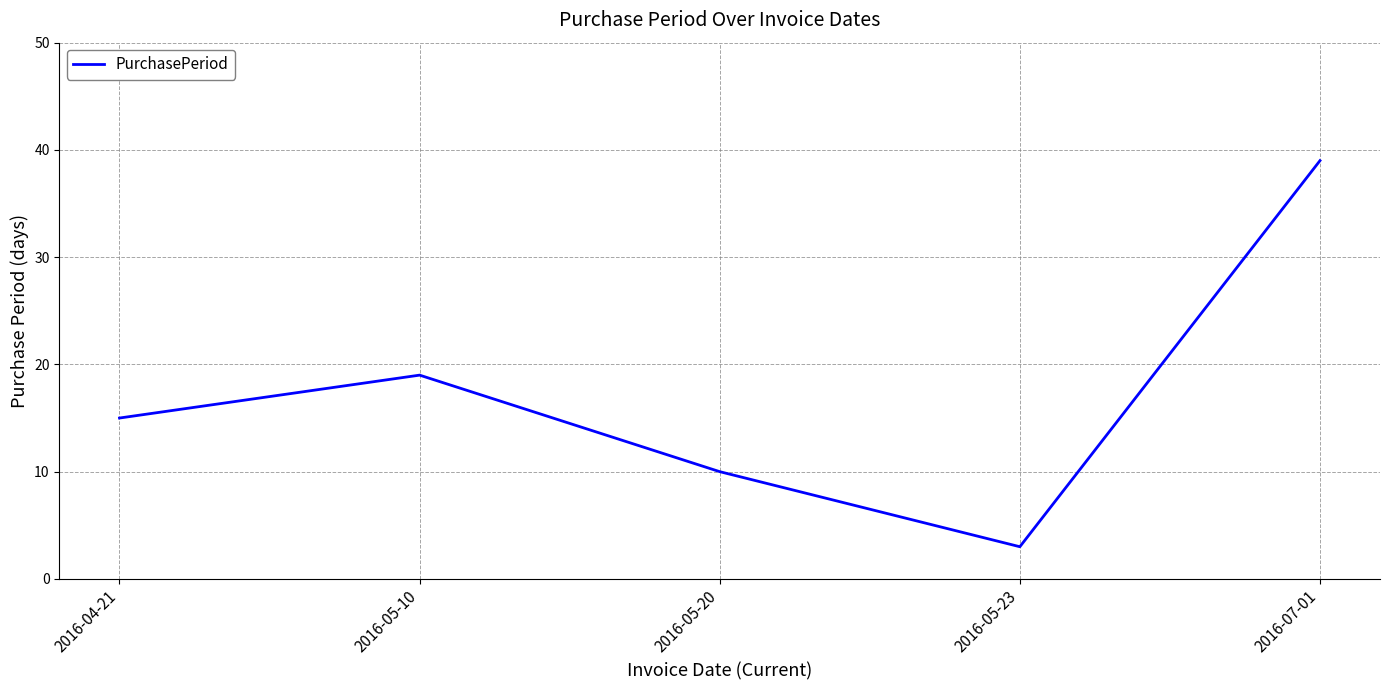

Is it true that the value at 2016-05-23 is 3?

True